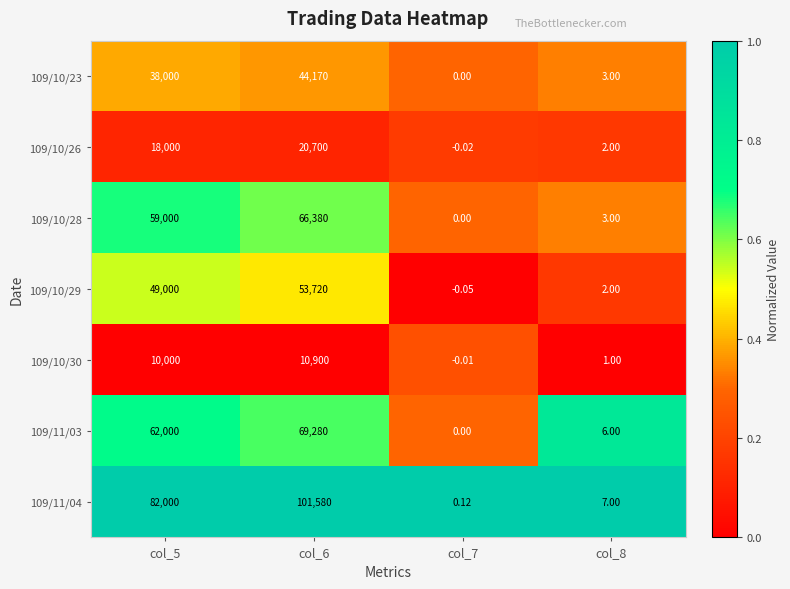

How many distinct data groups are displayed?

7